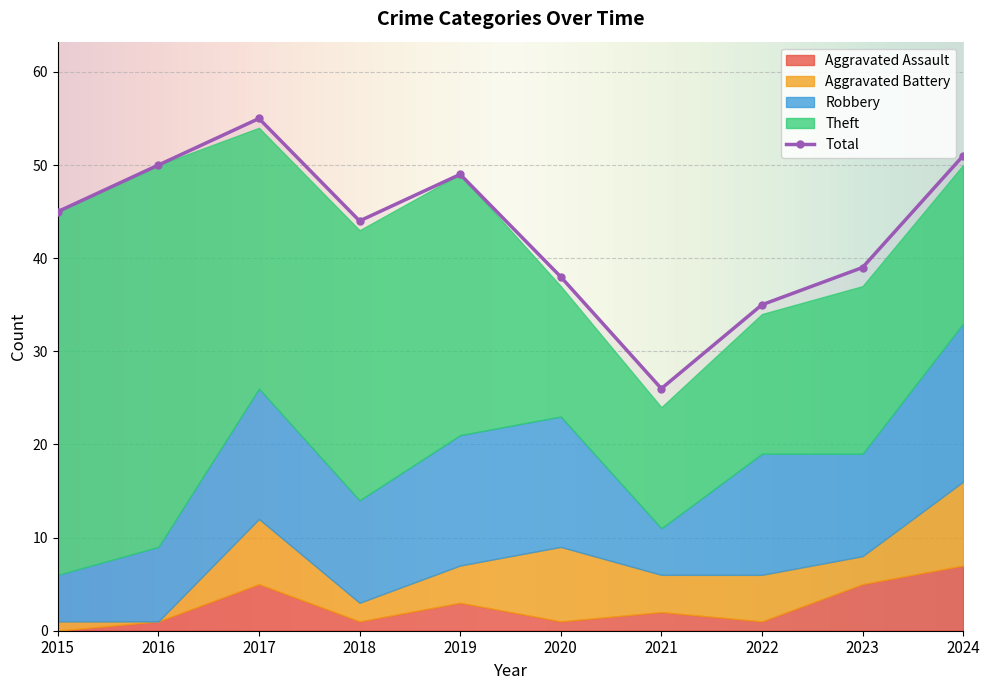

Which category has the lowest value in the Aggravated Assault series?

2015